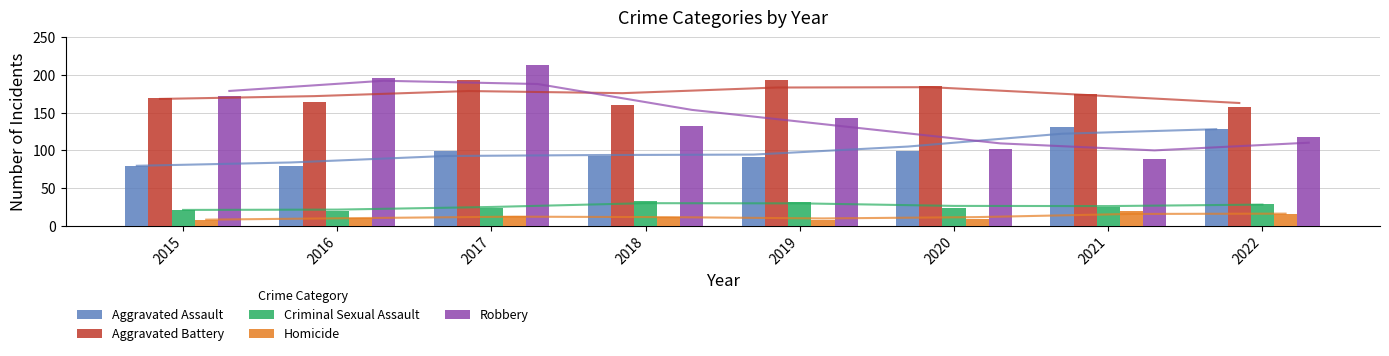

Which series changed the most between 2015 and 2021?

Robbery